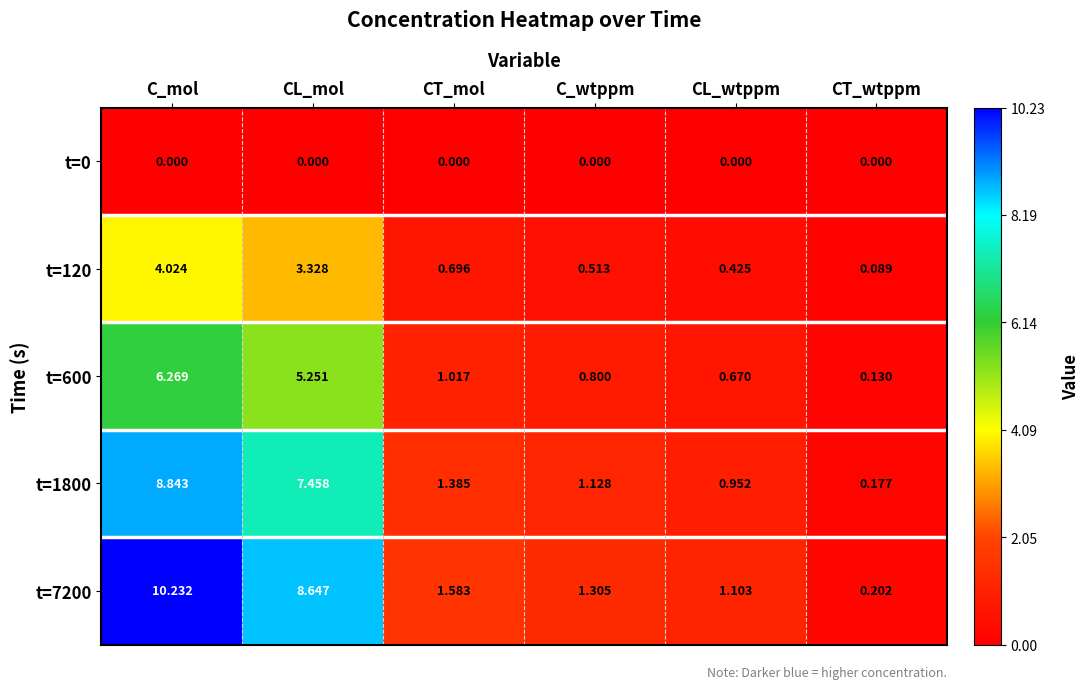

Between C_mol and CT_wtppm, which series saw the biggest shift?

t=7200